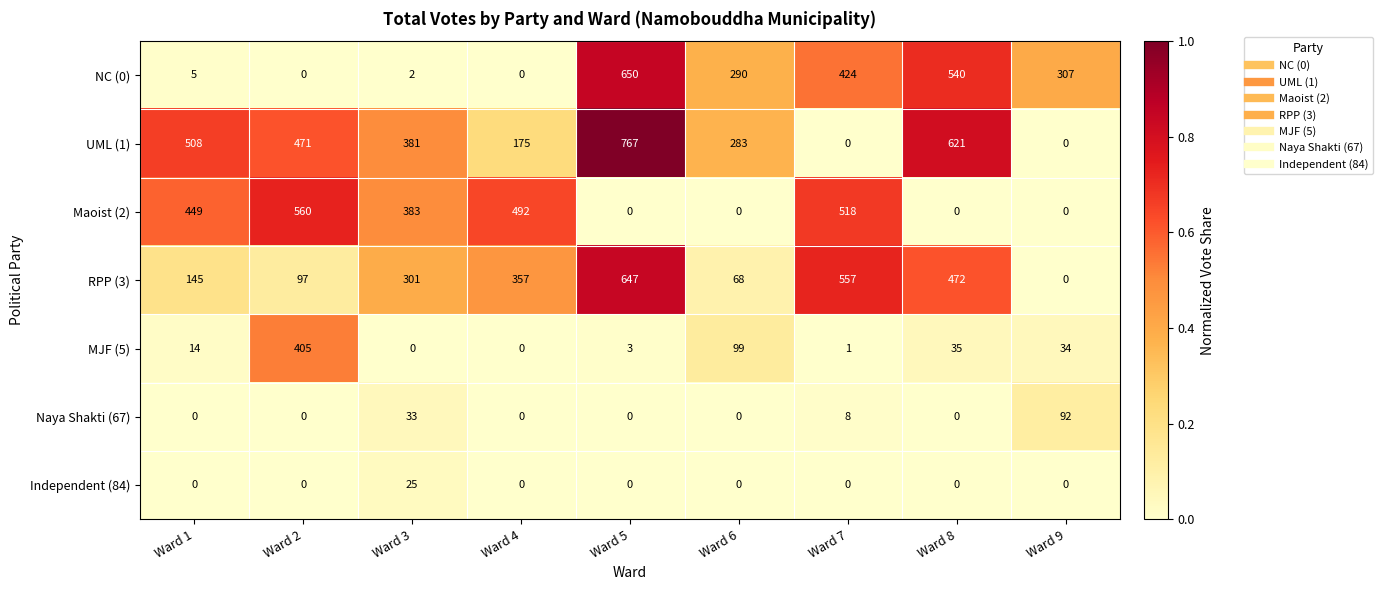

What is the sum of the MJF (5) values at Ward 6 and Ward 1?

113